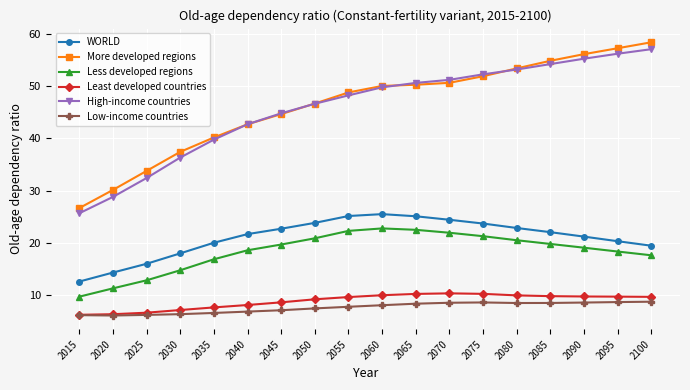

Is this an area chart (filled region under the line)?

No